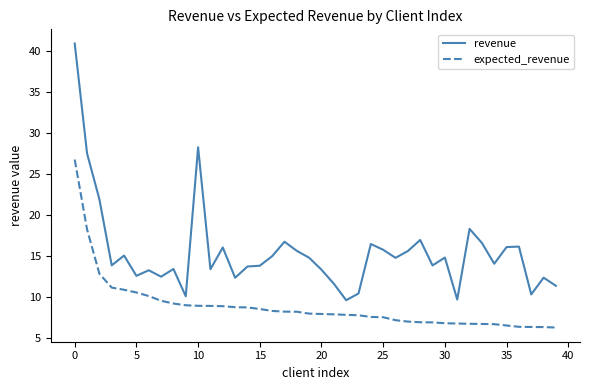

Which series has the largest total across all categories?

revenue